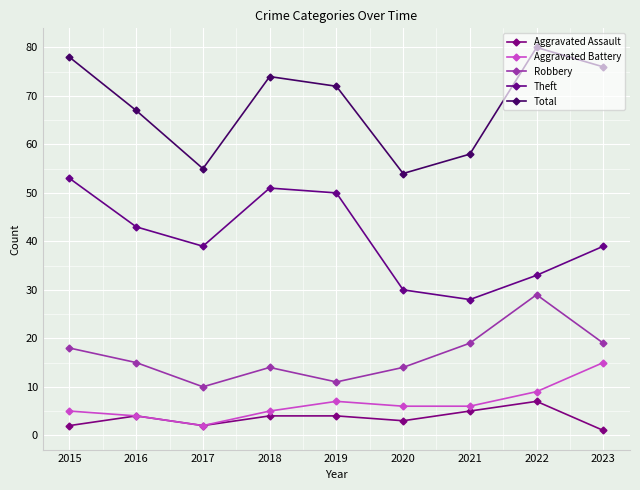

True or false: Theft has a value of 51 at 2018.

True